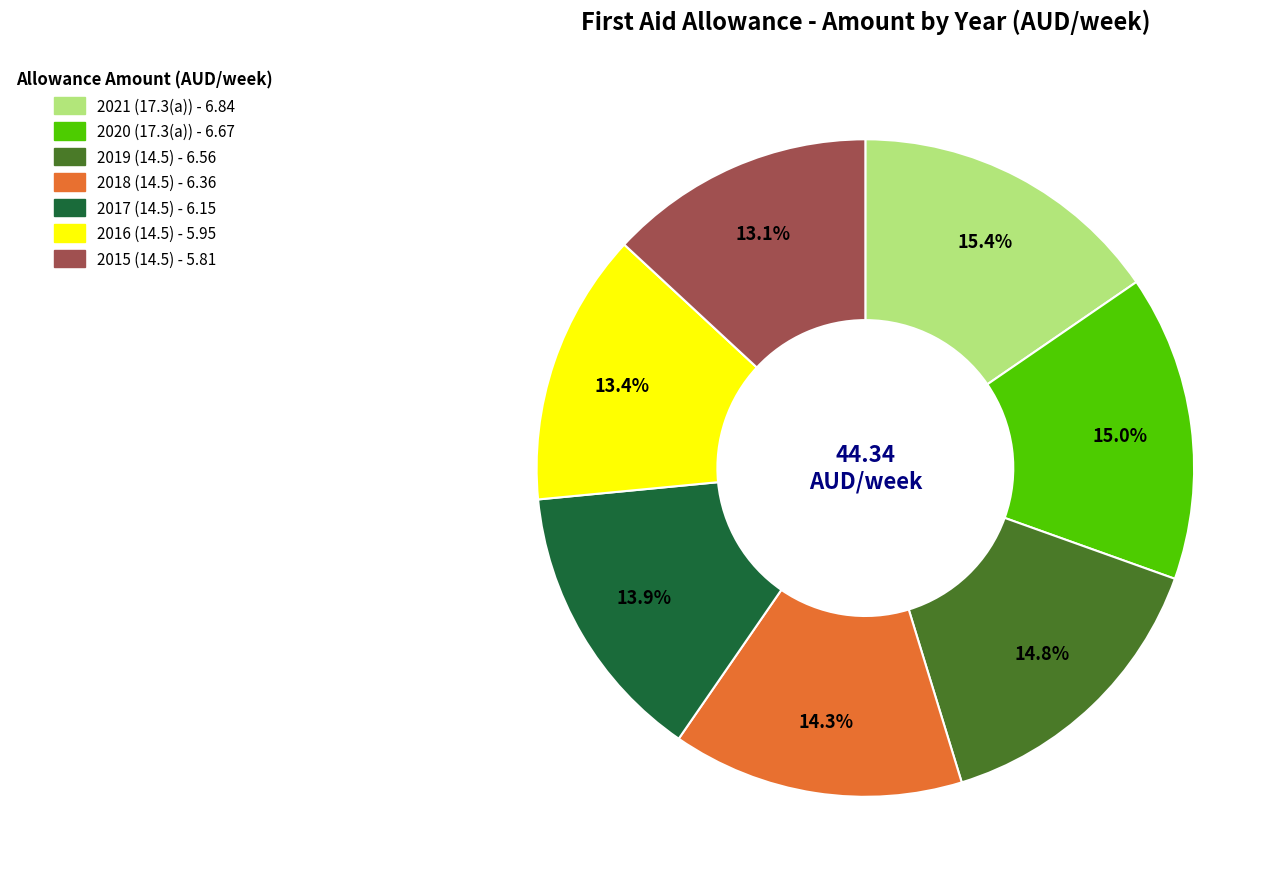

What is the ratio of the value at 2016 (14.5) to the value at 2017 (14.5)?

1.0